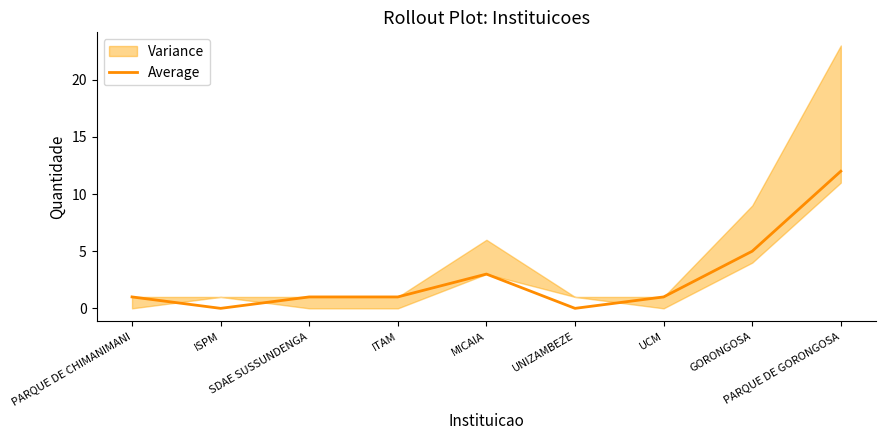

Reading right to left, what are all the values shown in this chart?

PARQUE DE GORONGOSA=12	GORONGOSA=5	UCM=1	UNIZAMBEZE=0	MICAIA=3	ITAM=1	SDAE SUSSUNDENGA=1	ISPM=0	PARQUE DE CHIMANIMANI=1